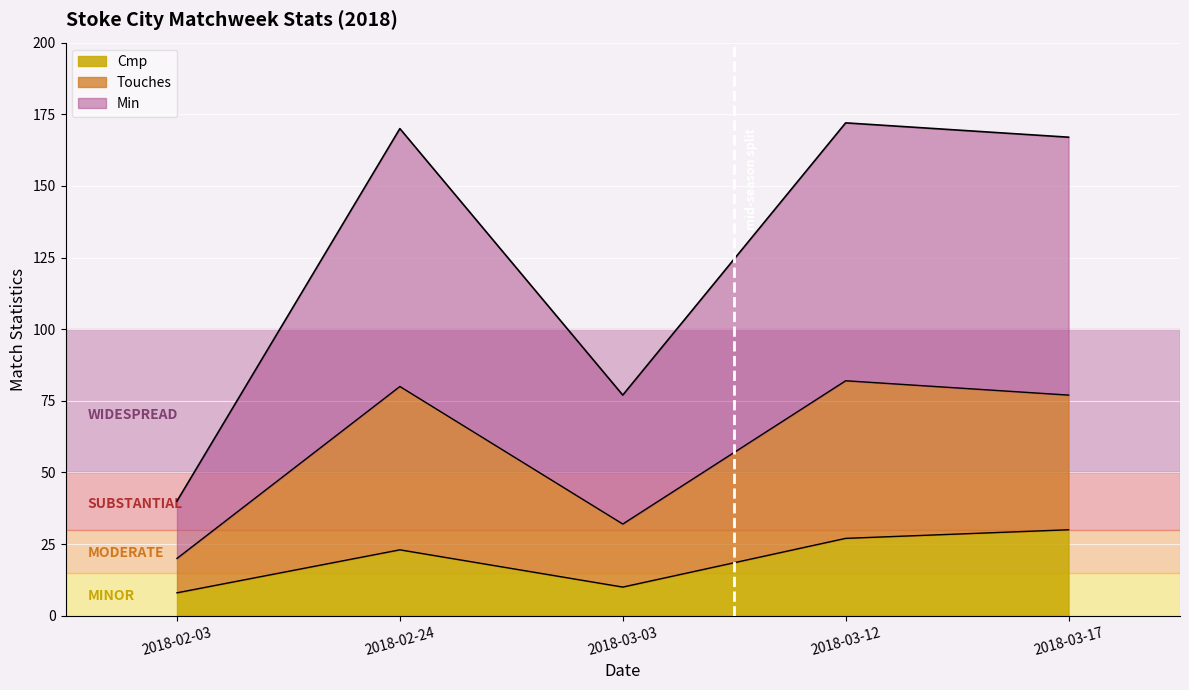

What is the minimum value for Cmp?

8